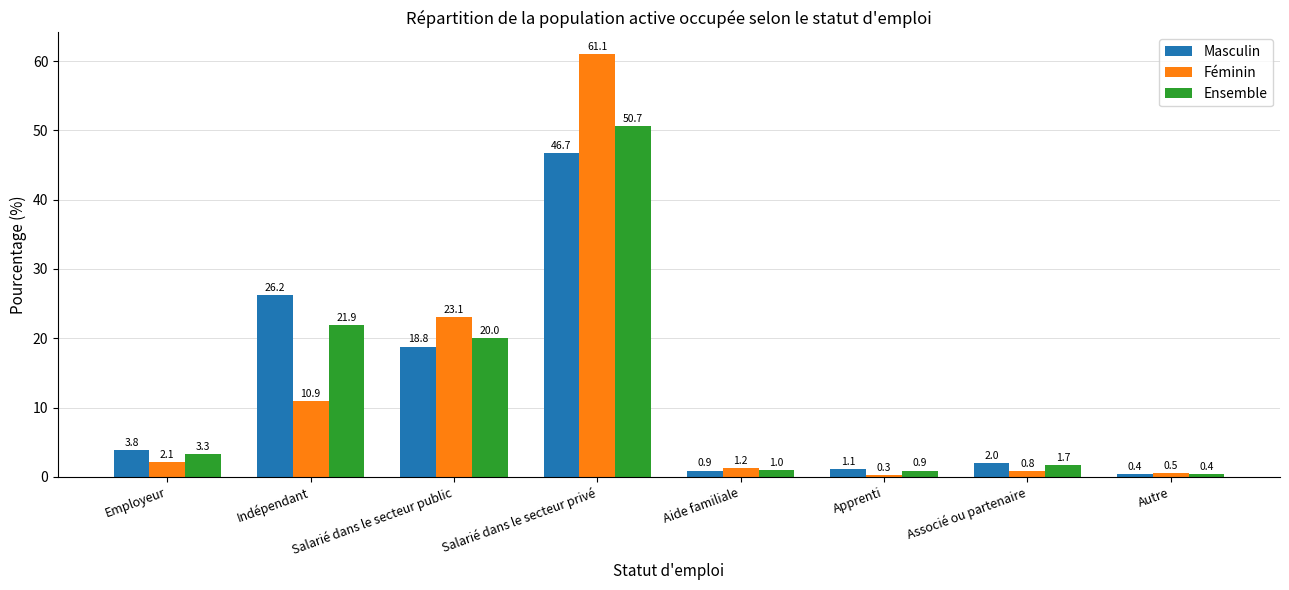

What is the lowest value of the Féminin series?

0.3